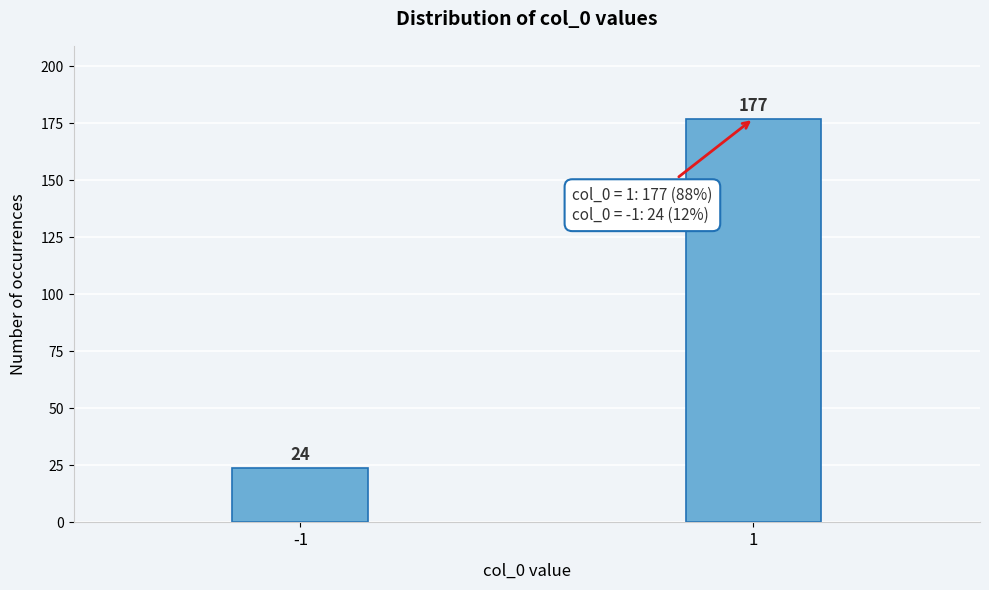

Reading left to right, what are all the values shown in this chart?

-1=24	1=177